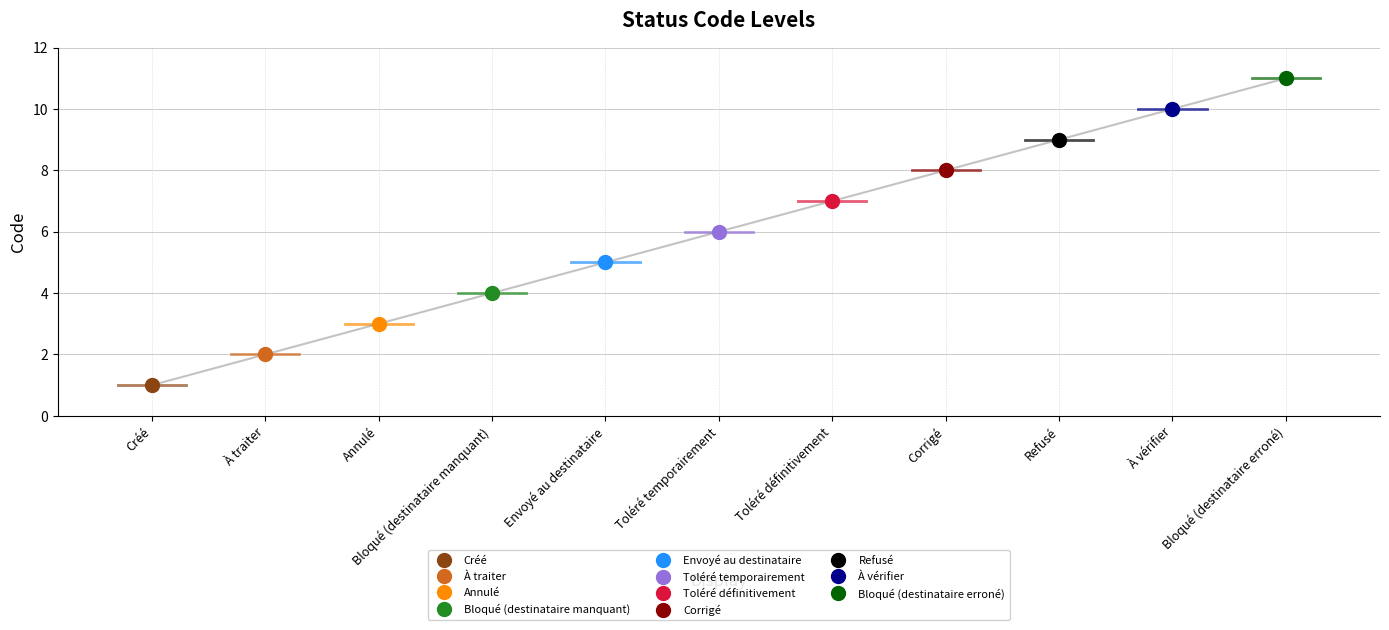

What is the difference between the second highest and second lowest values?

8